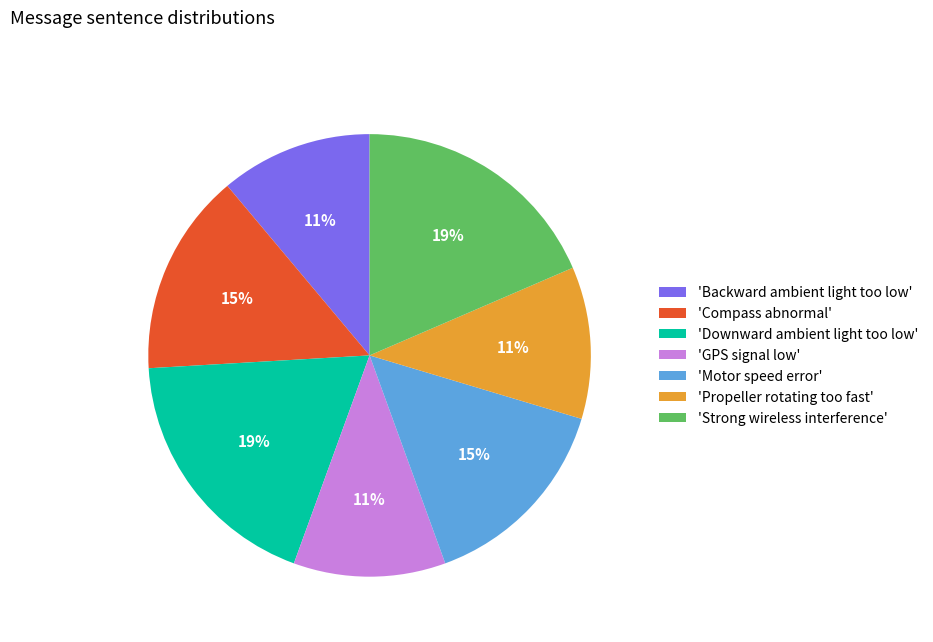

Between 'Compass abnormal' and 'Propeller rotating too fast', which is larger?

'Compass abnormal'